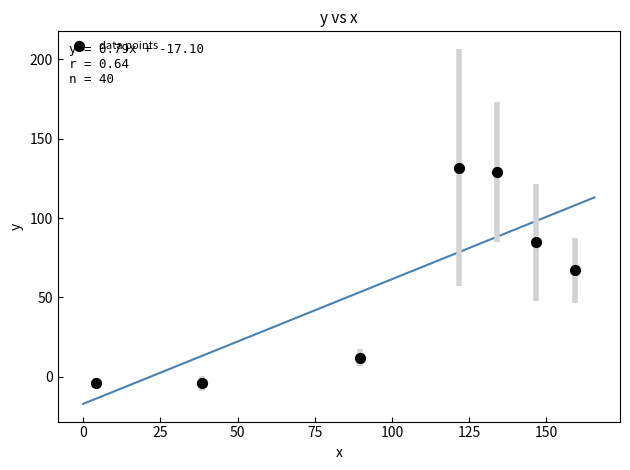

What Y value in the scatter plot is closest to 63?

67.0